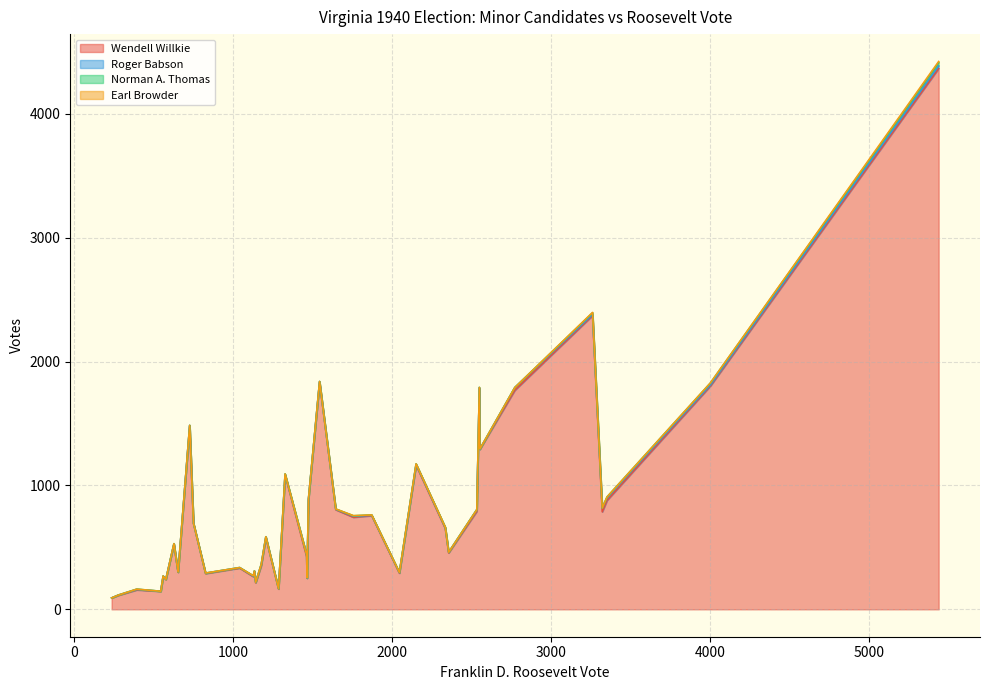

Which label corresponds to the largest value in the chart?

5440